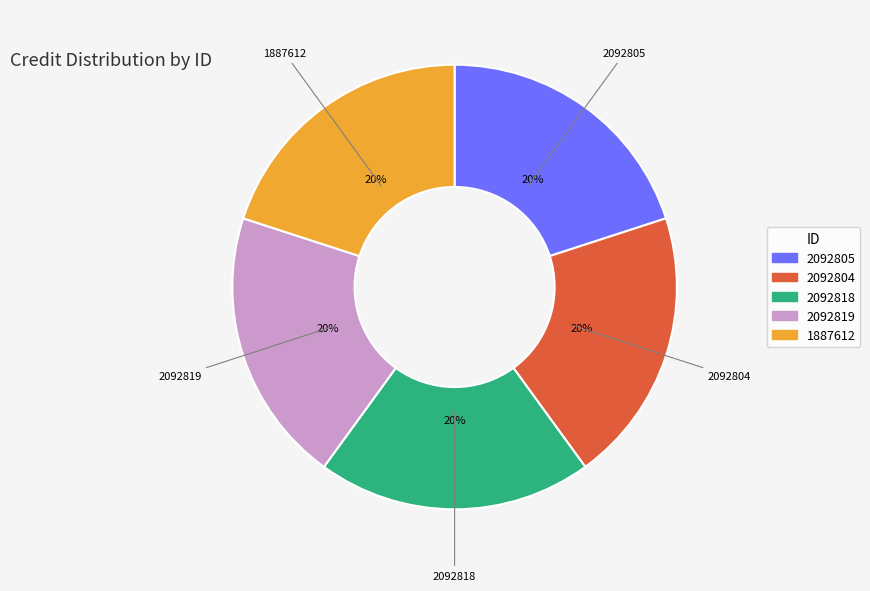

What is the ratio of the value at 2092804 to the value at 2092819?

1.0